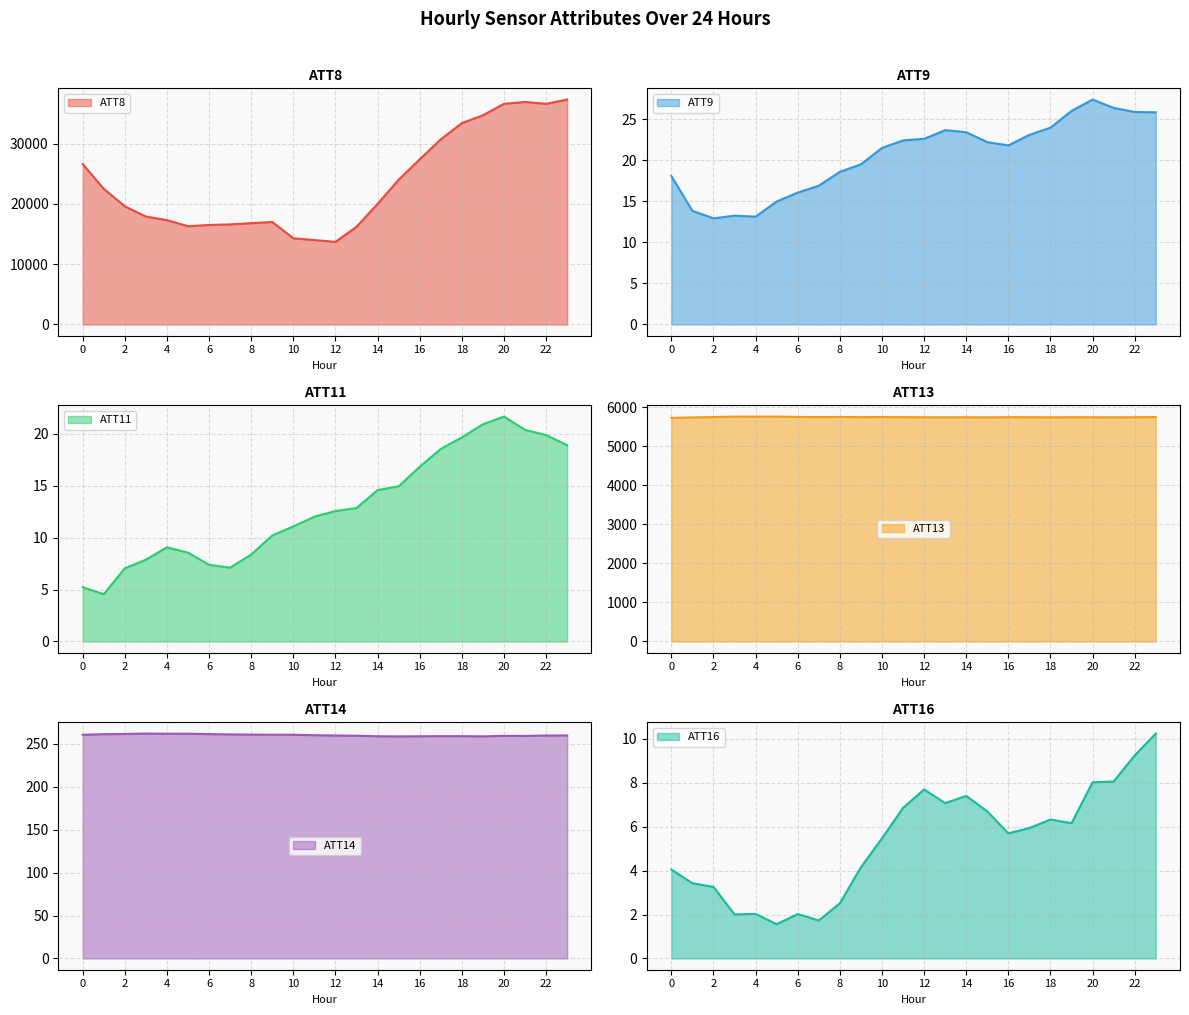

Reading left to right, transcribe all the data shown in this chart.

ATT8: 26600.0	22500.0	19600.0	17900.0	17300.0	16300.0	16500.0	16600.0	16800.0	17000.0	14300.0	14000.0	13700.0	16200.0	20000.0	24000.0	27400.0	30700.0	33400.0	34700.0	36600.0	36900.0	36600.0	37300.0
ATT9: 18.1	13.8	12.9	13.3	13.1	15.0	16.1	16.9	18.6	19.5	21.5	22.4	22.6	23.7	23.4	22.2	21.8	23.1	24.0	26.0	27.4	26.4	25.9	25.9
ATT11: 5.2	4.5	7.0	7.9	9.1	8.5	7.4	7.1	8.4	10.2	11.1	12.0	12.6	12.8	14.6	14.9	16.8	18.5	19.6	20.9	21.6	20.4	19.9	18.9
ATT13: 5730.4	5744.3	5753.2	5764.7	5763.9	5765.6	5756.9	5753.4	5756.2	5752.3	5755.1	5750.7	5748.3	5748.3	5748.5	5746.4	5750.7	5749.6	5747.7	5749.9	5749.0	5747.6	5749.7	5754.1
ATT14: 260.7	261.4	261.7	262.1	261.9	262.0	261.5	261.1	260.9	260.8	260.7	260.2	259.9	259.5	259.0	258.8	259.0	259.1	259.1	258.9	259.4	259.4	259.8	259.9
ATT16: 4.1	3.4	3.3	2.0	2.0	1.6	2.0	1.7	2.5	4.2	5.5	6.9	7.7	7.1	7.4	6.7	5.7	5.9	6.3	6.2	8.0	8.1	9.3	10.2